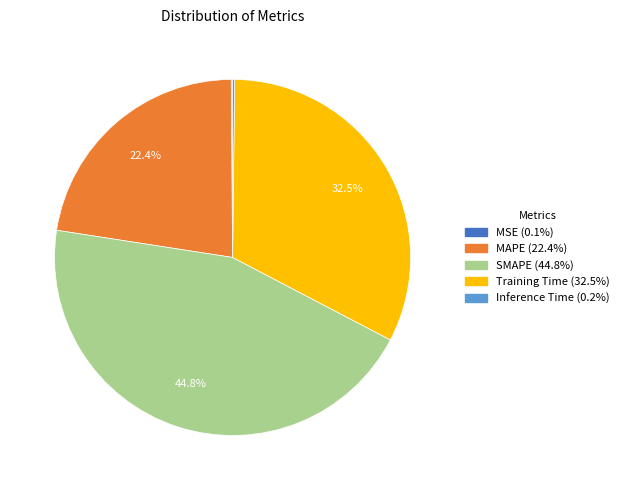

Does any single category account for the majority?

No